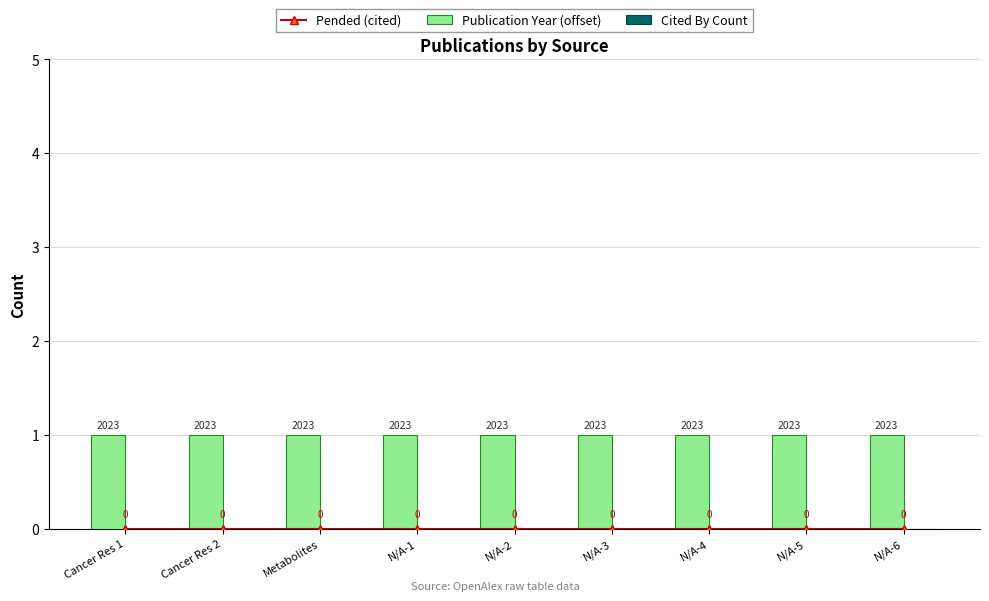

Between N/A-2 and N/A-4, which is larger?

N/A-2